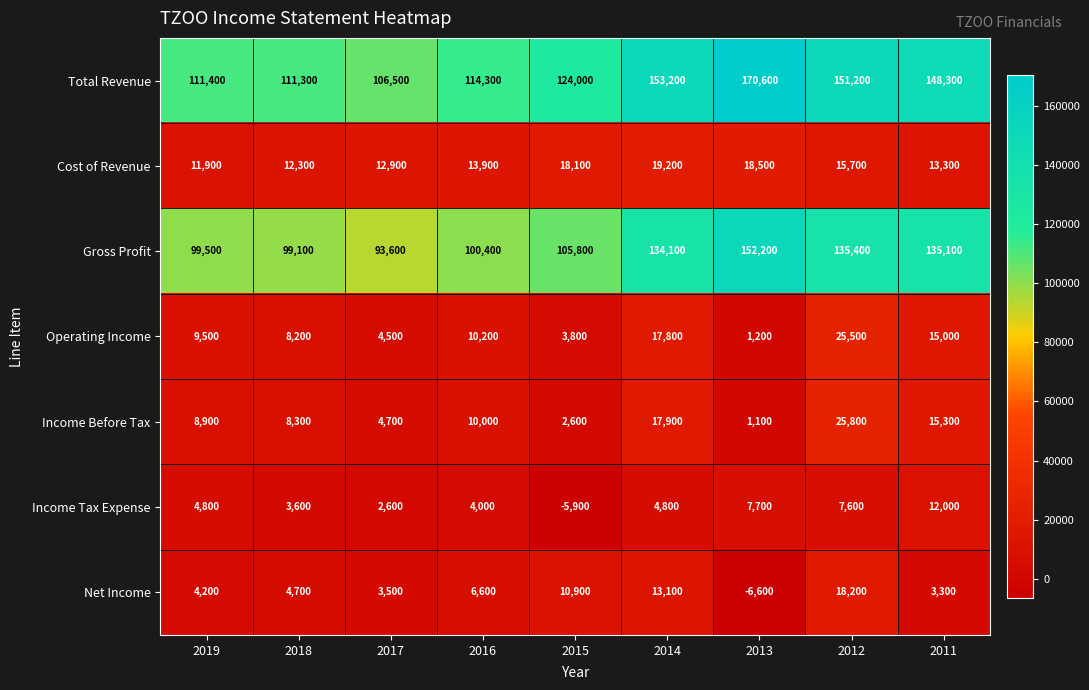

What is the minimum value shown in the chart?

-6600